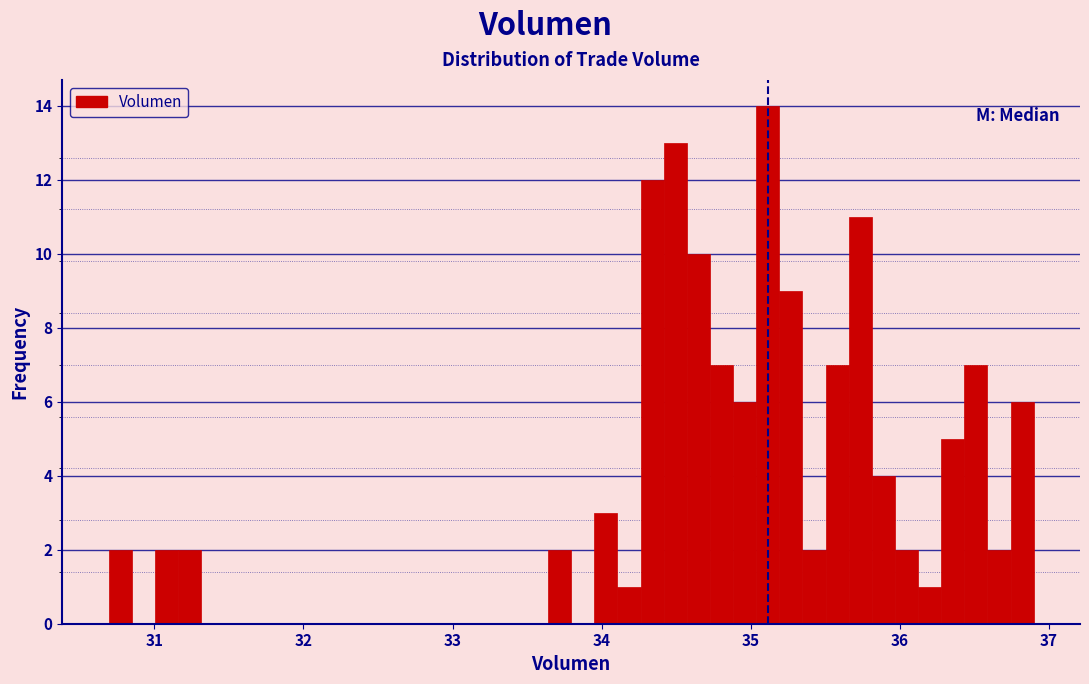

Around what value on the x-axis is the tallest bar? Give the approximate position of its centre, as read against the axis.

35.1